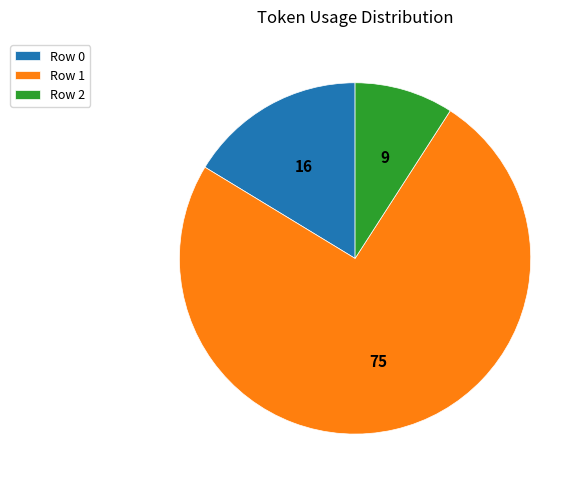

Do Row 1 and Row 0 together represent more than half of the pie?

Yes